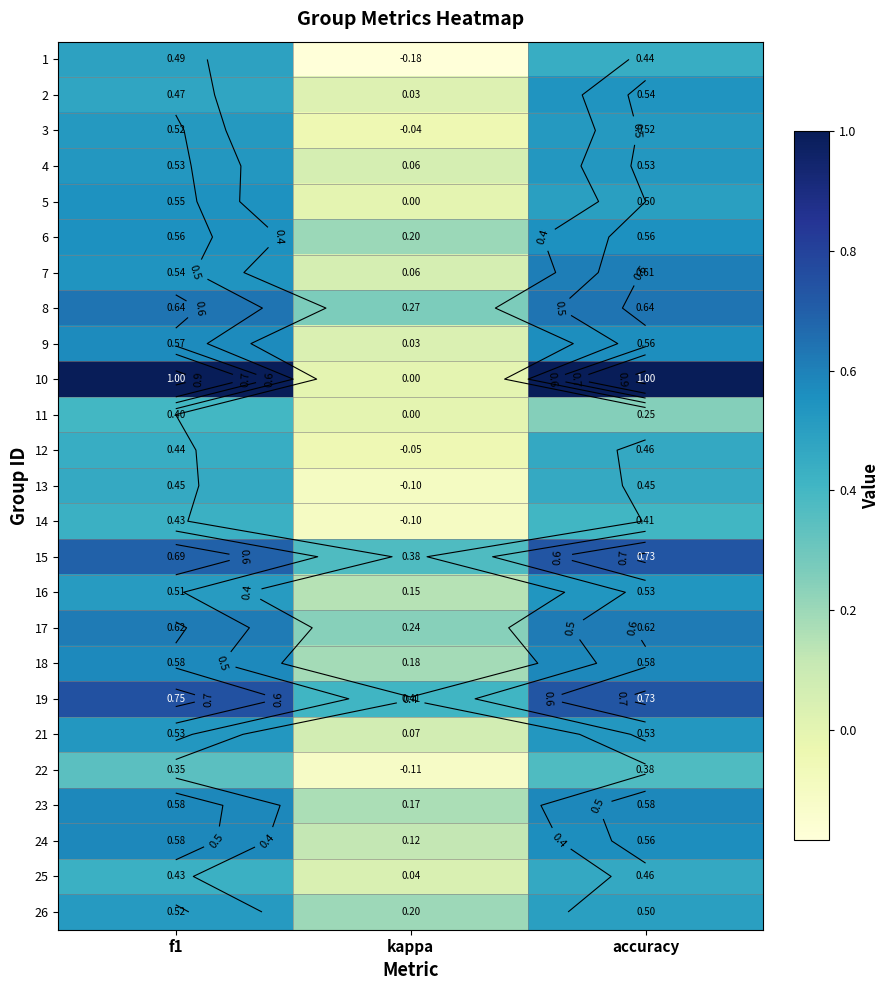

The value of 19 at f1 is 0.5. True or false?

False